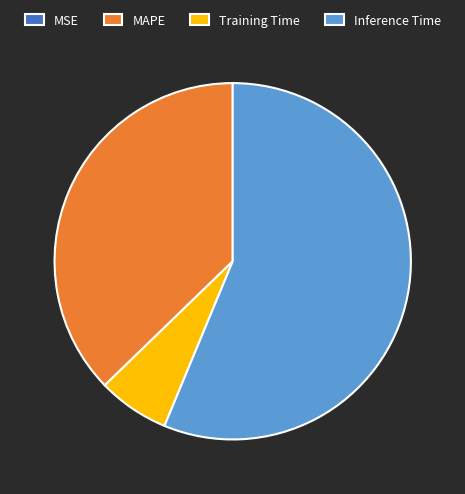

Is it true that MAPE is 37% of the pie?

True